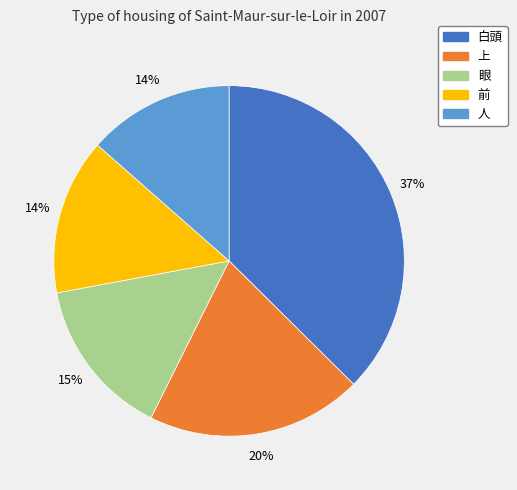

Between 白頭 and 人, which is larger?

白頭